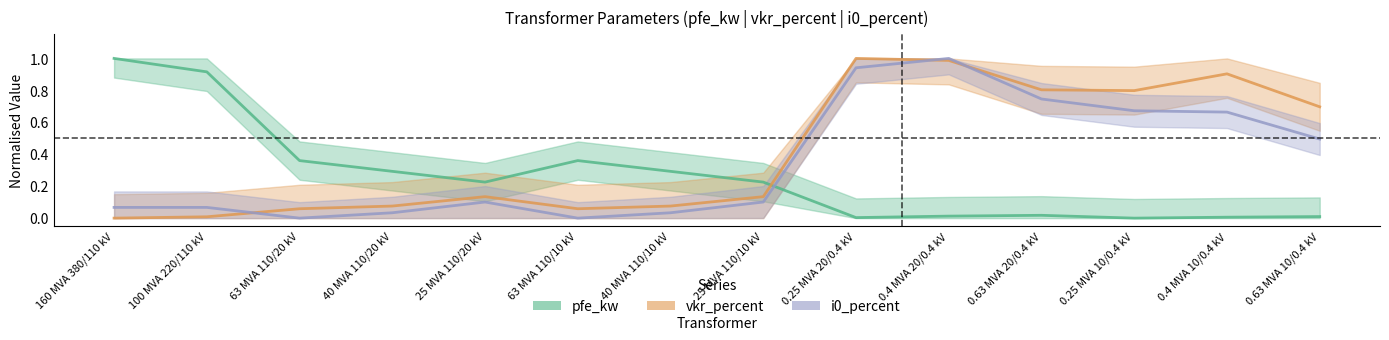

What is the total value across all series at 25 MVA 110/10 kV?

0.5